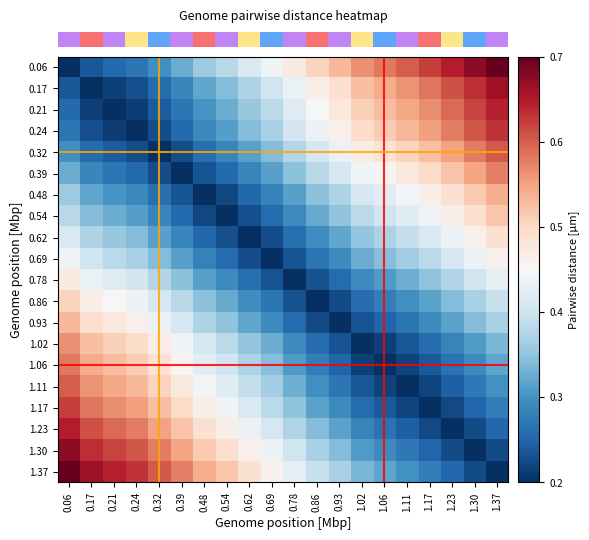

What is the total value across all series at 0.24?

7.9